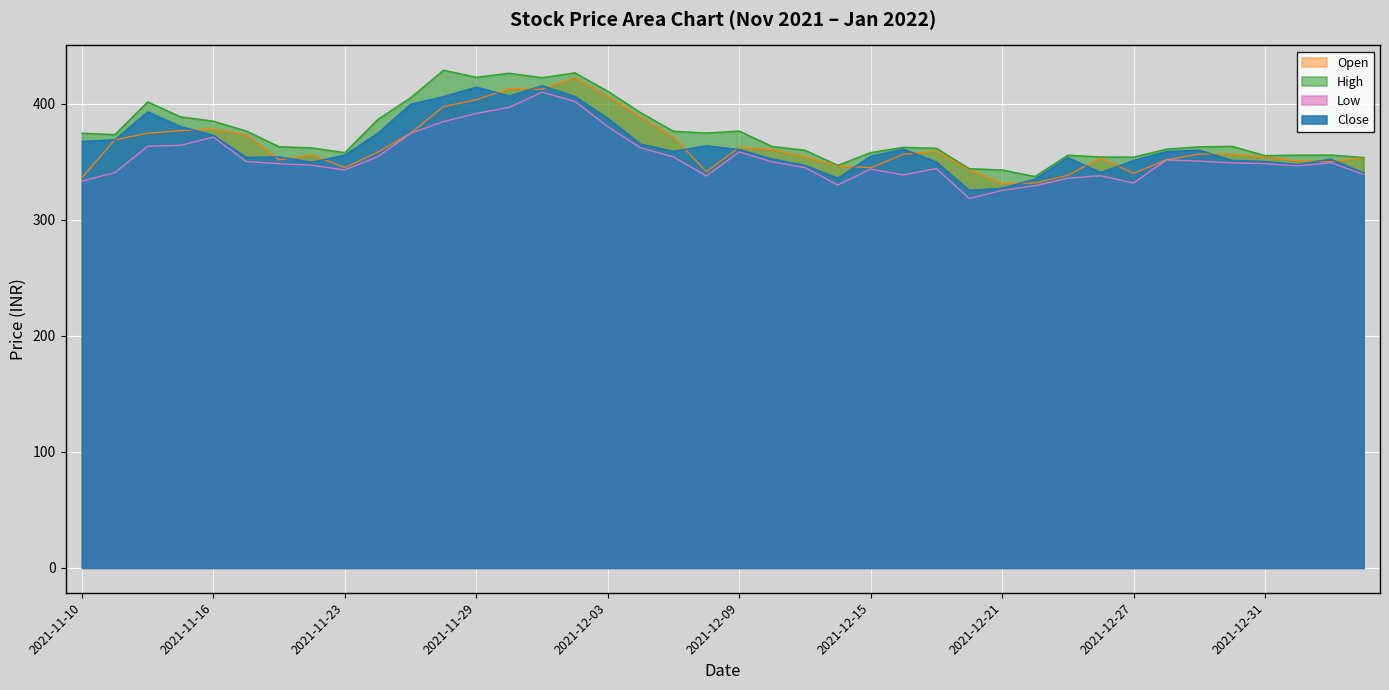

What is the minimum value shown in the chart?

318.3